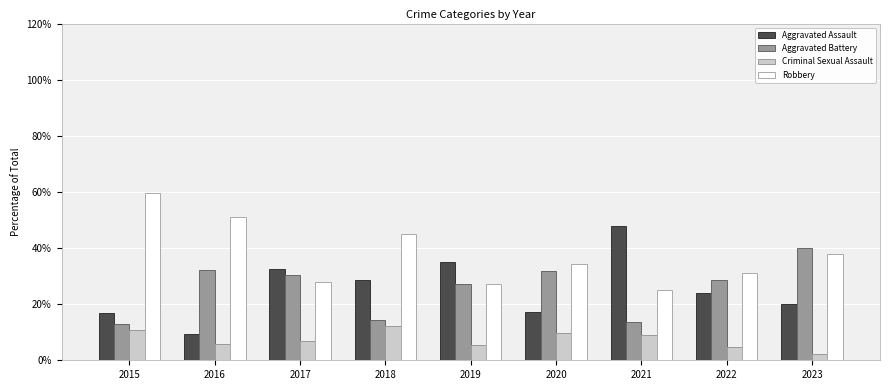

Which series has the largest total across all categories?

Robbery